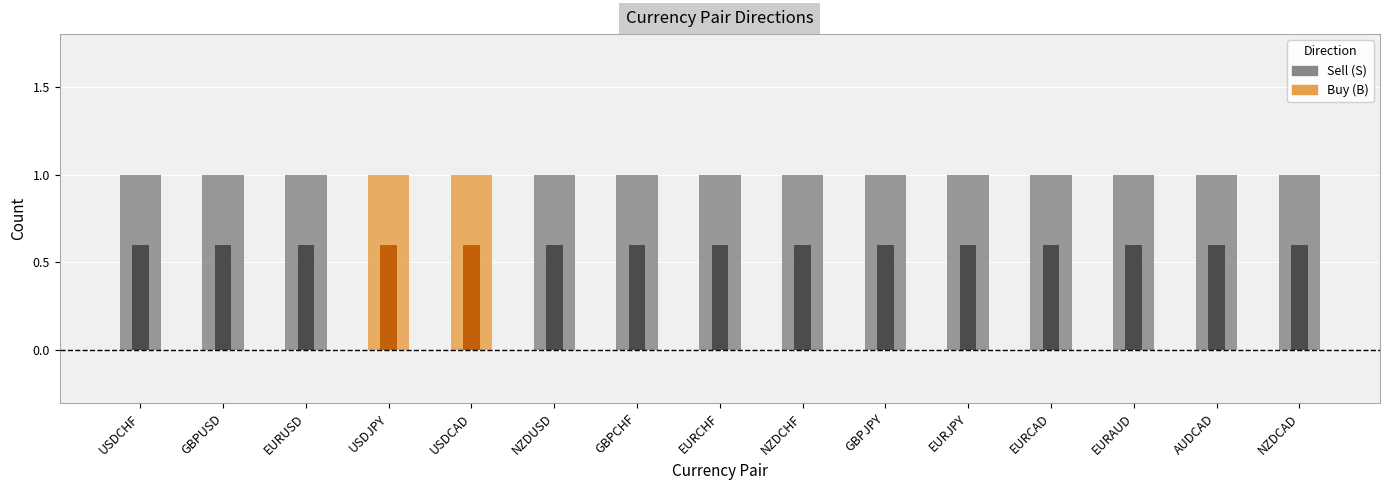

What is the sum of the Sell (S) values at USDJPY and EURAUD?

1